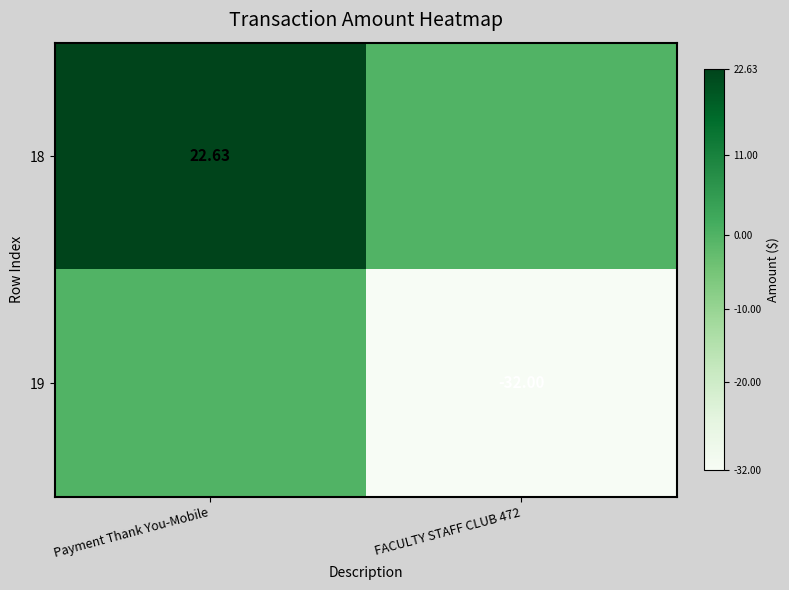

What is the difference between the maximum and minimum values in the 19 series?

32.0